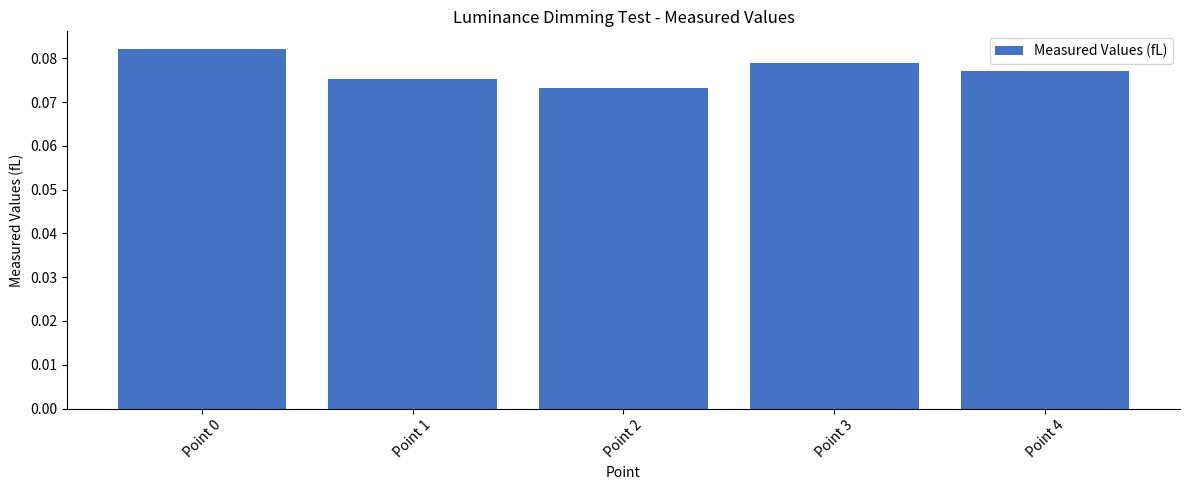

Where is the data nearest to the value 0?

Point 2